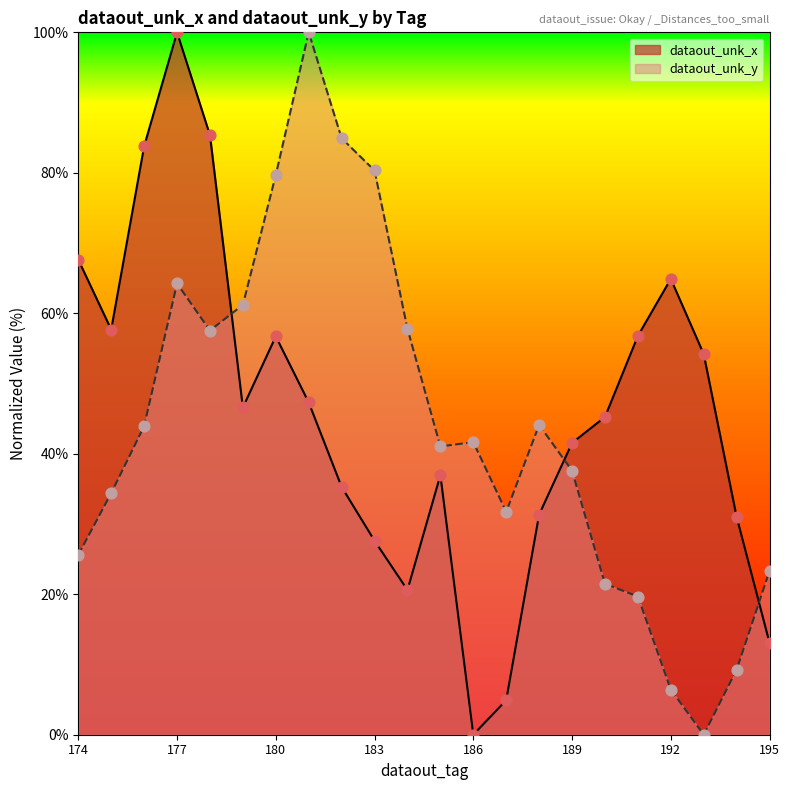

What are all the series names shown in the legend?

dataout_unk_x, dataout_unk_y